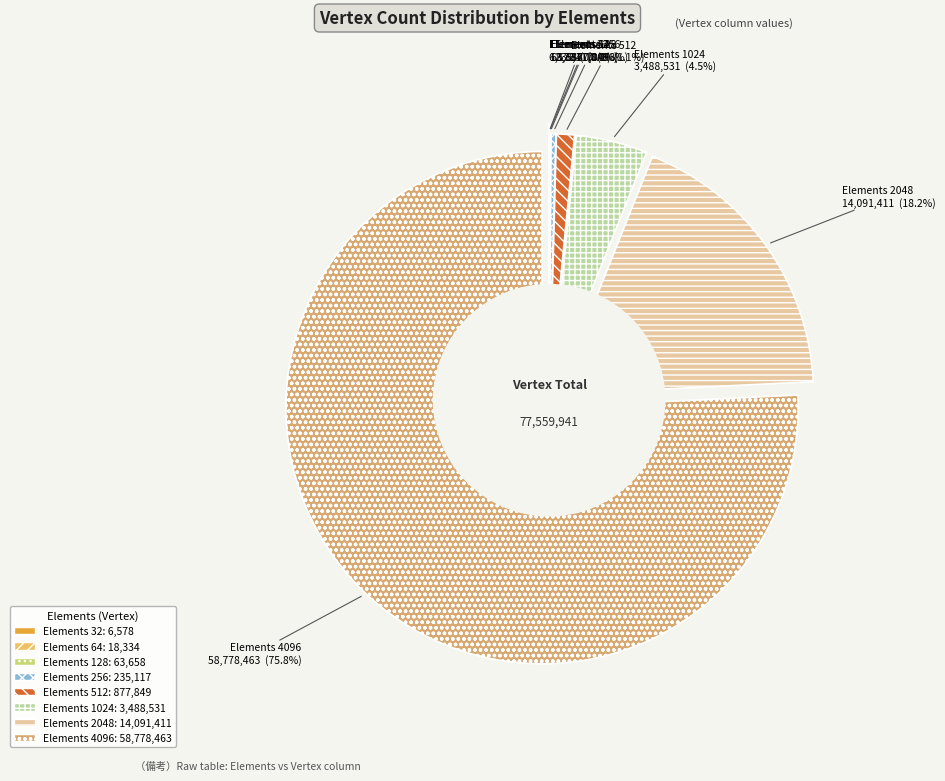

Which slice is the largest?

4096